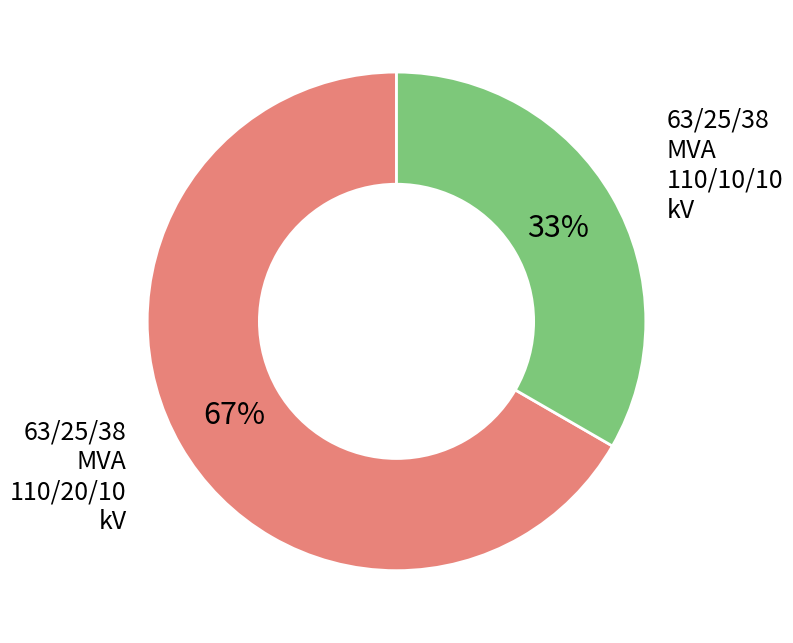

Which has a higher value, 63/25/38 MVA 110/10/10 kV or 63/25/38 MVA 110/20/10 kV?

63/25/38 MVA 110/20/10 kV